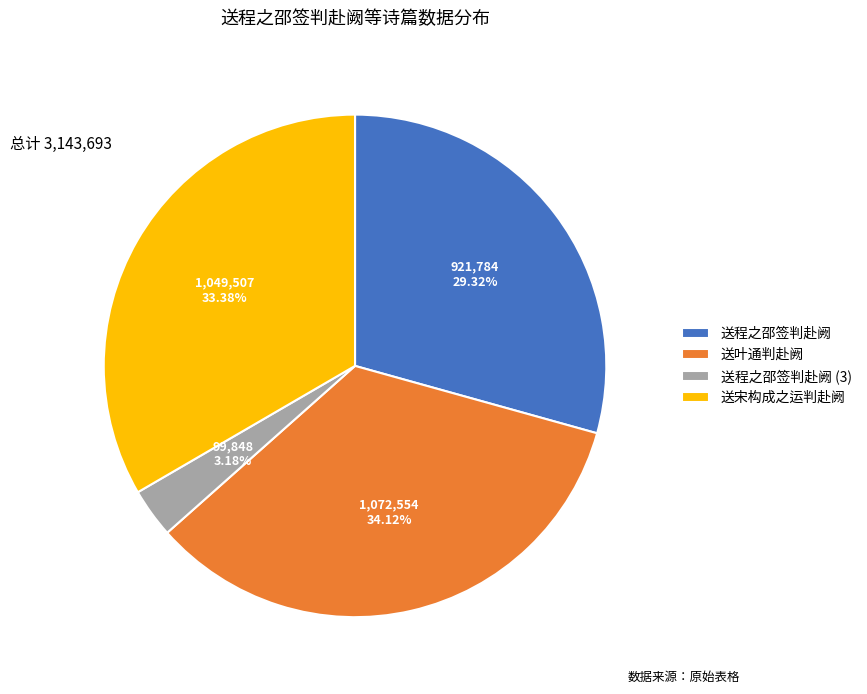

Is there a majority slice in this chart?

No